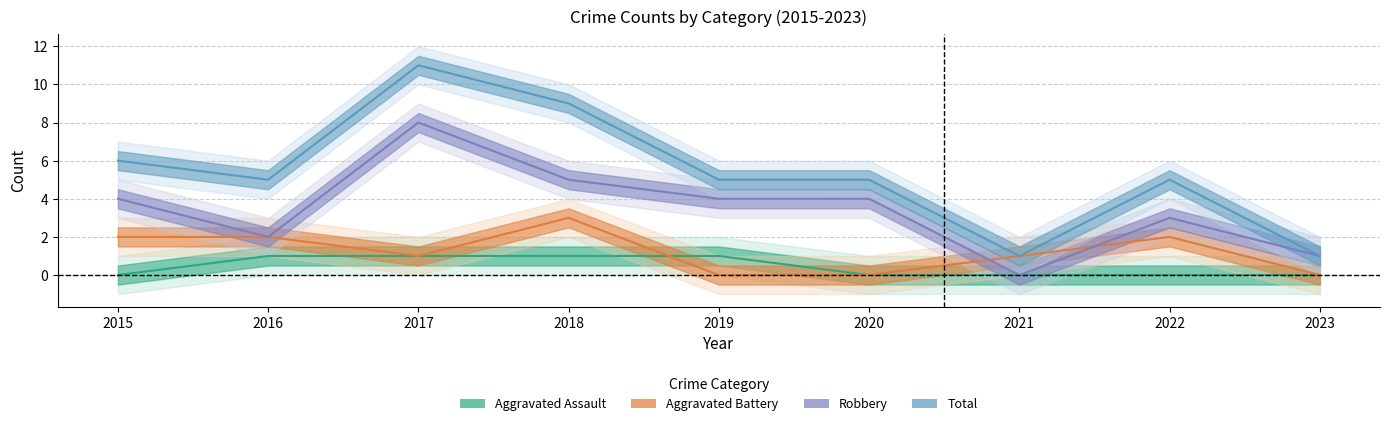

The Robbery series shows 4 at 2015. True or false?

True